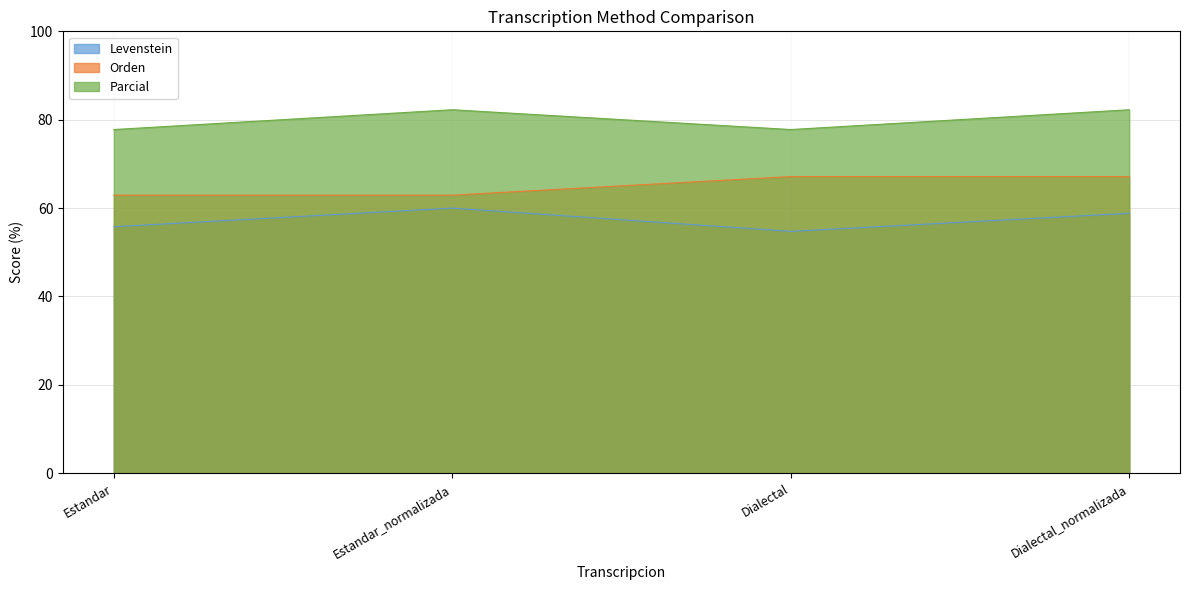

What are all the series names shown in the legend?

Levenstein, Orden, Parcial